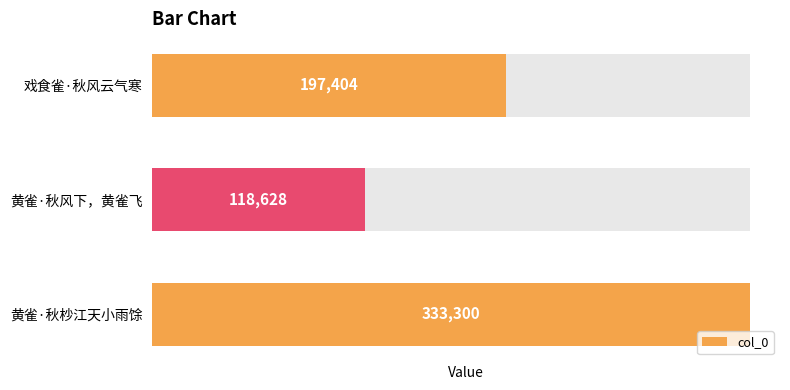

What is the value of the 1st bar from the left?

197404